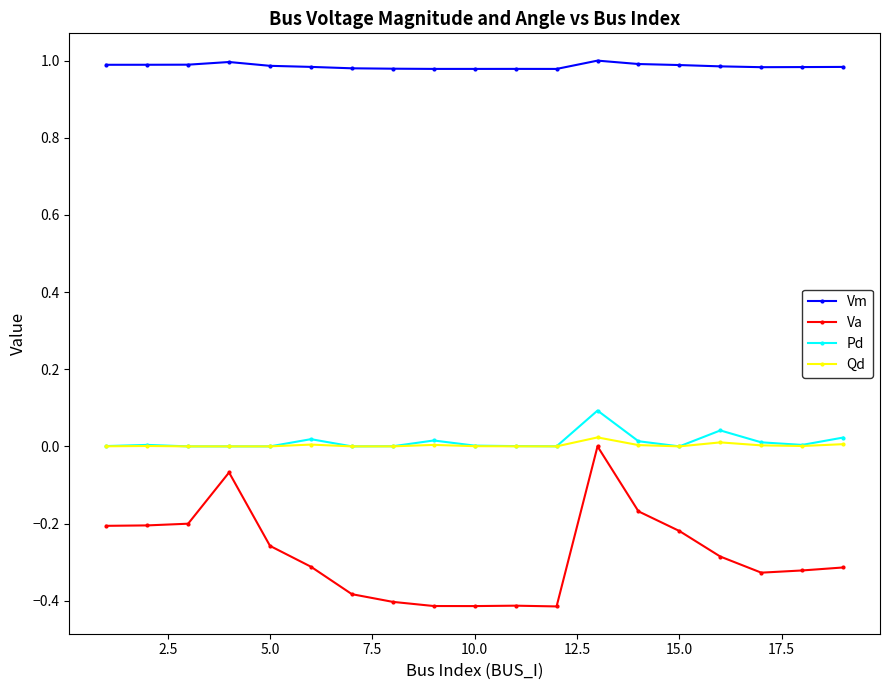

Which series has the largest range (max minus min)?

Va